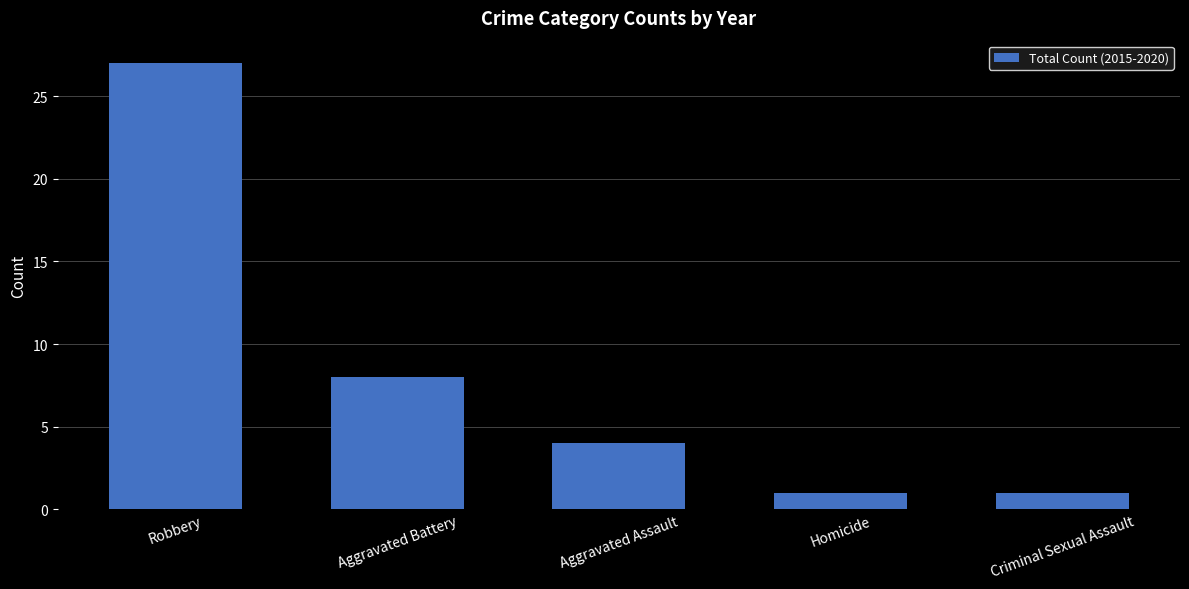

Reading left to right, list all the values displayed in this chart.

27	8	4	1	1